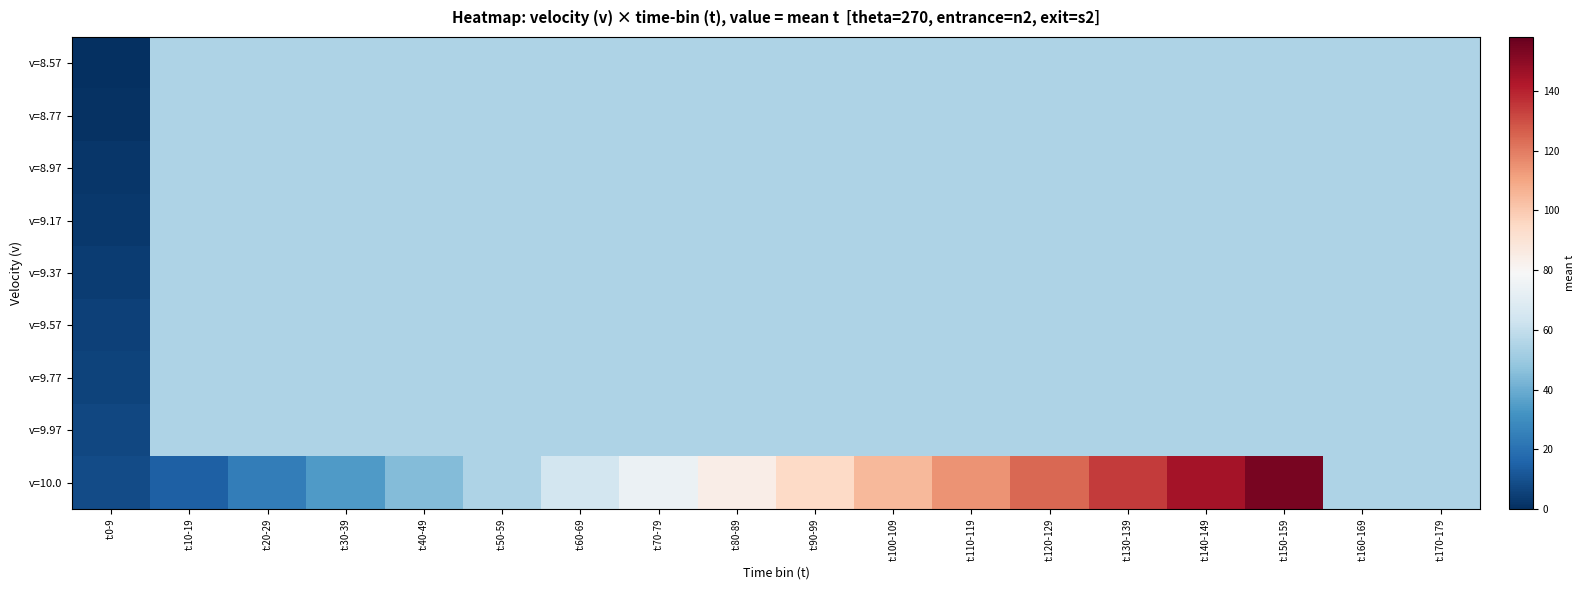

What is the total value across all series at t:110-119?

549.0